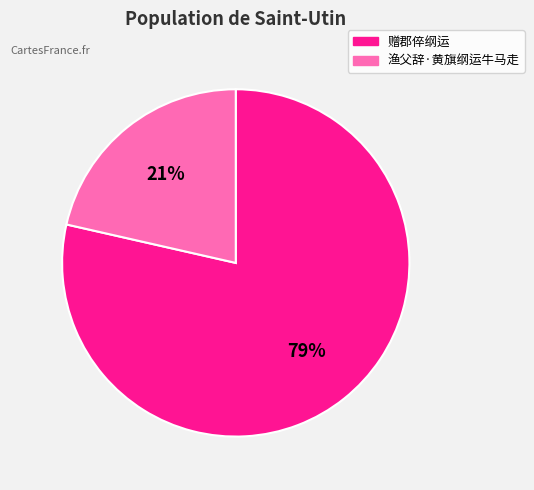

To the nearest percent, what is the average slice percentage?

50%